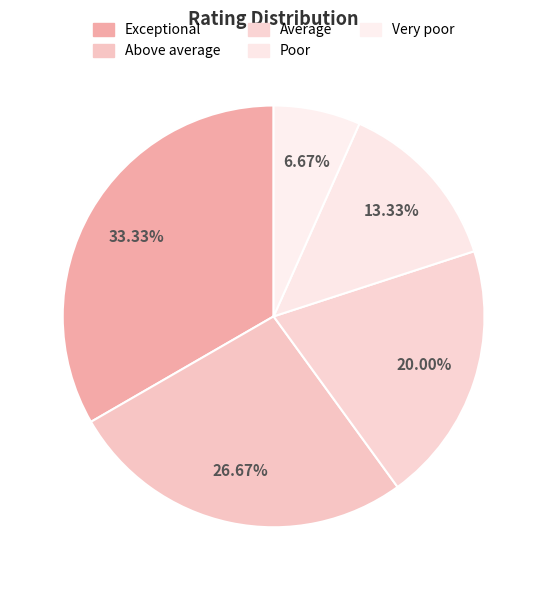

Rank the categories by value from highest to lowest.

Exceptional, Above average, Average, Poor, Very poor